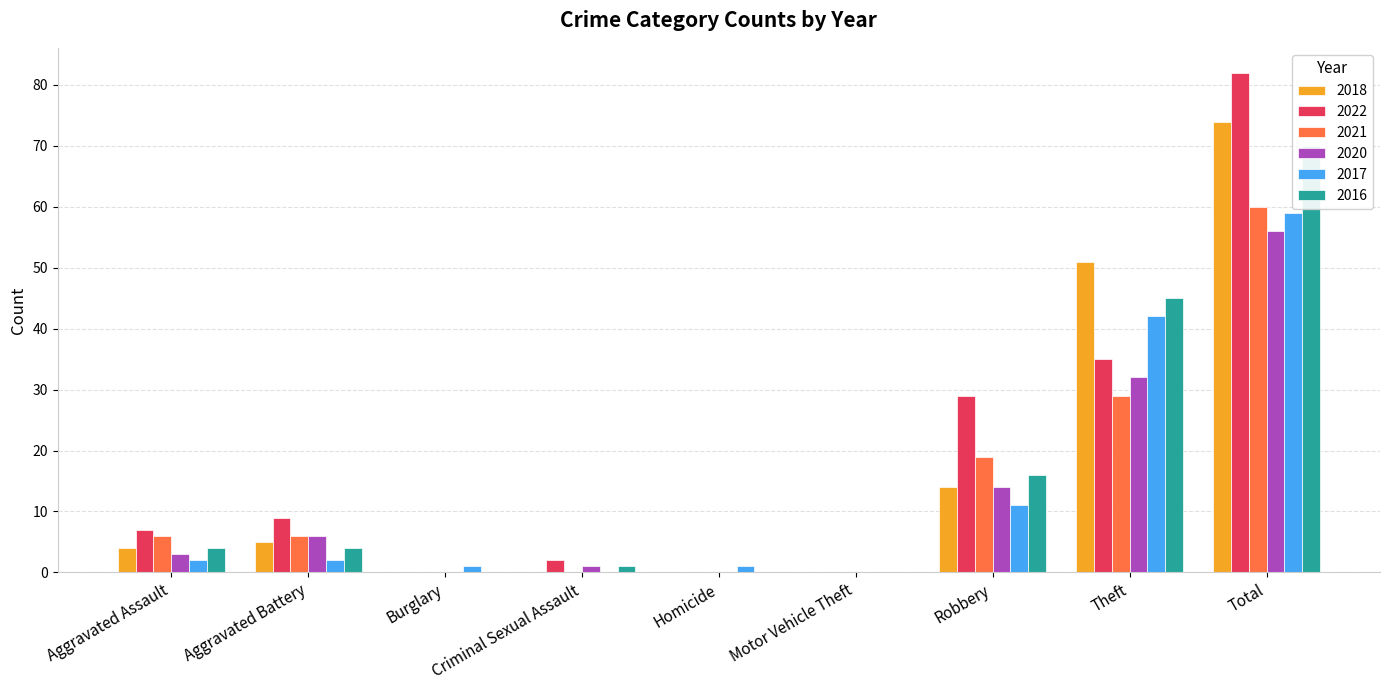

What is the spread (max minus min) of values at Robbery?

18